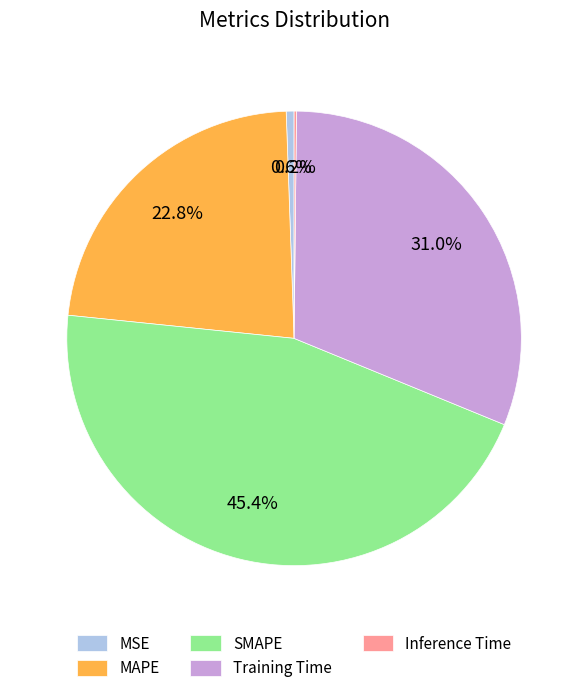

Does MSE represent more than half of the total?

No